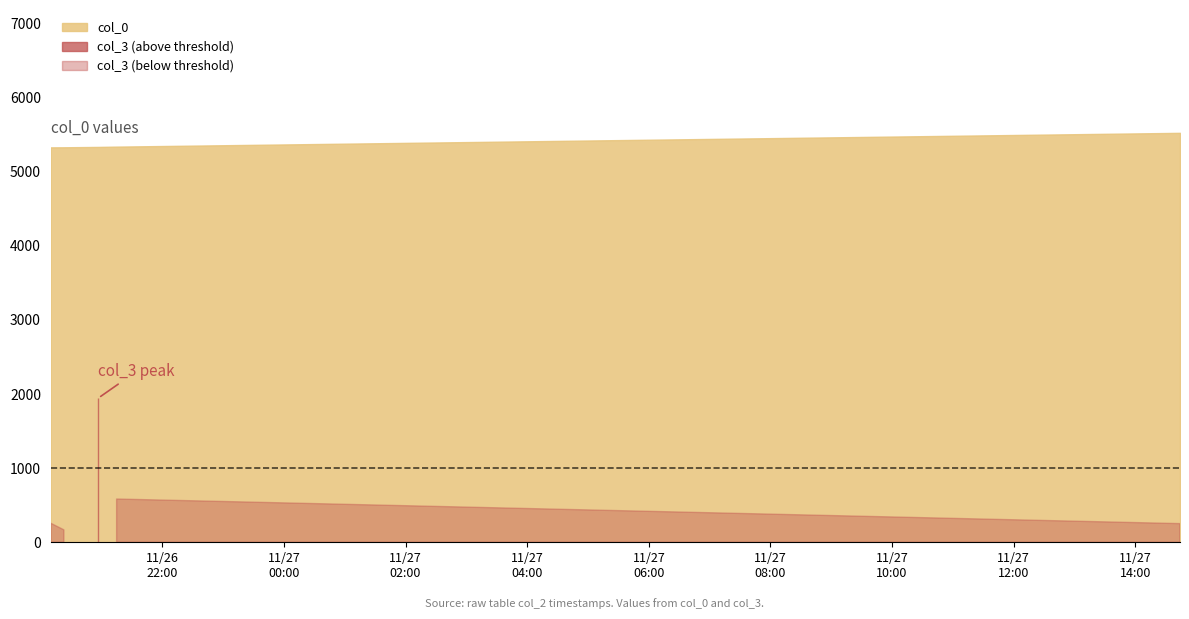

What is the lowest value of the col_0 series?

5330